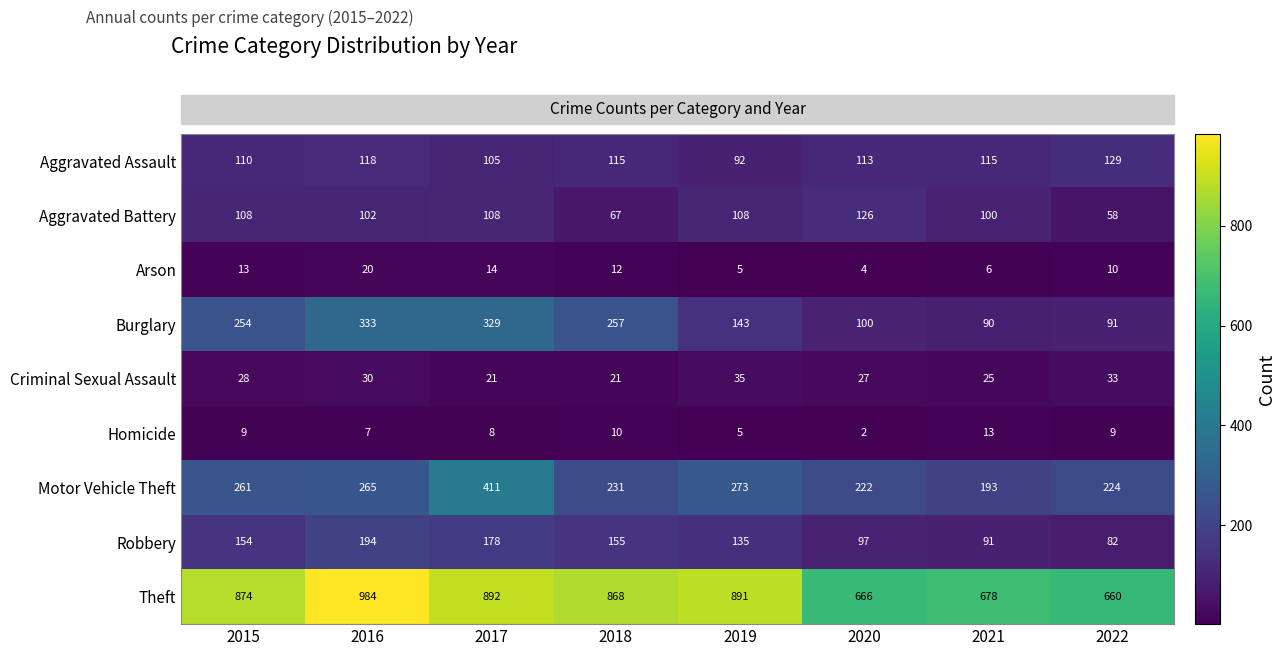

What is the sum of all Robbery values?

1086